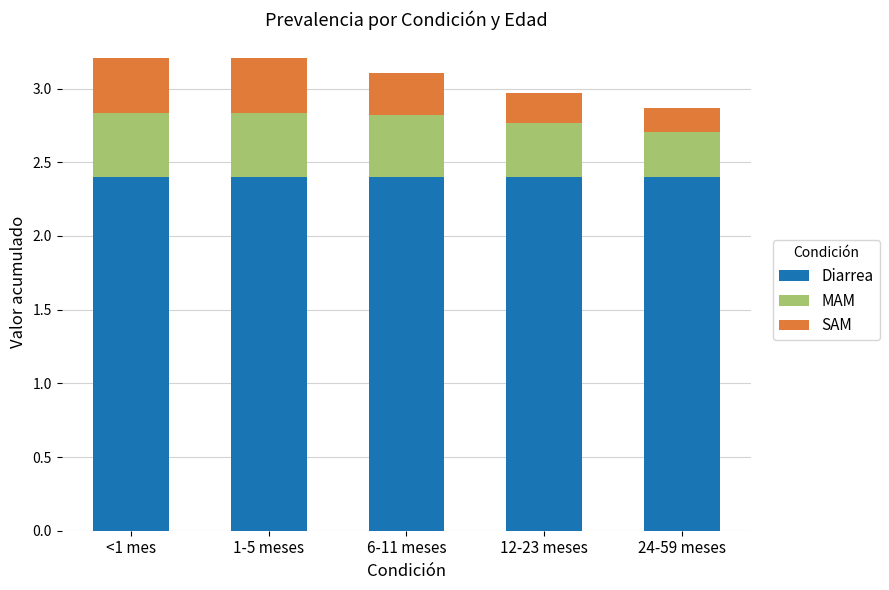

How many bars are there in total?

5